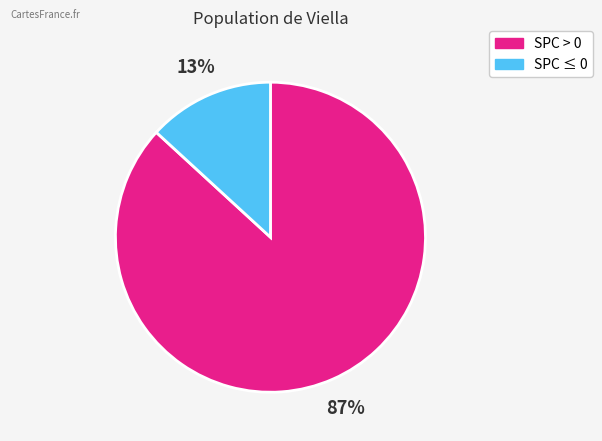

Which slice represents more than half of the pie?

SPC > 0